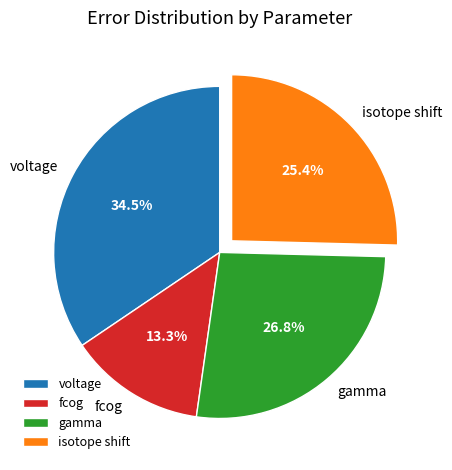

Rank the categories by value from lowest to highest.

fcog, isotope shift, gamma, voltage